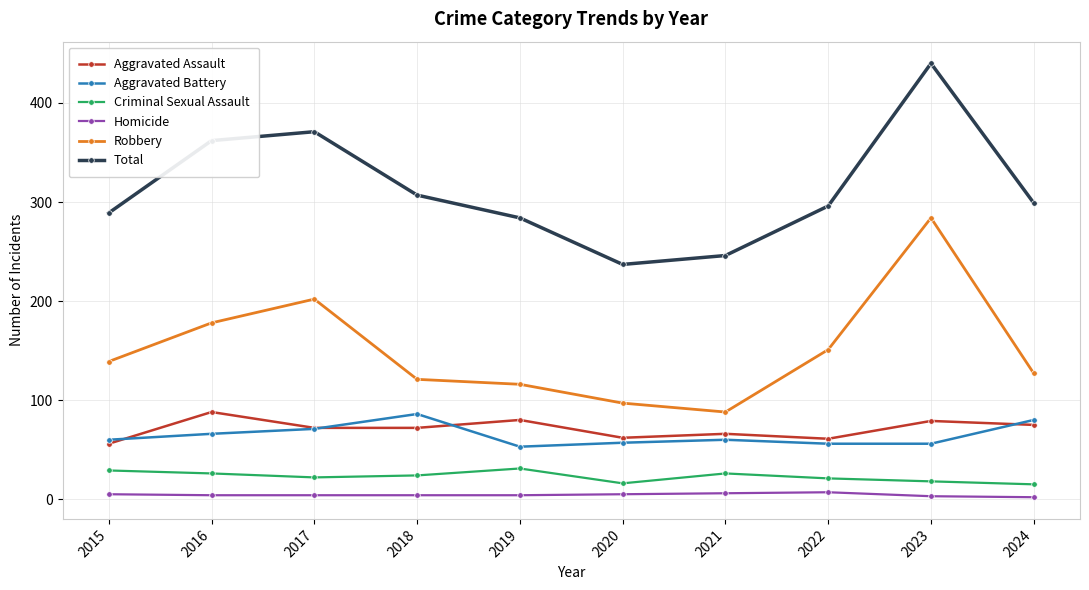

At which label is Total closest to 338?

2016